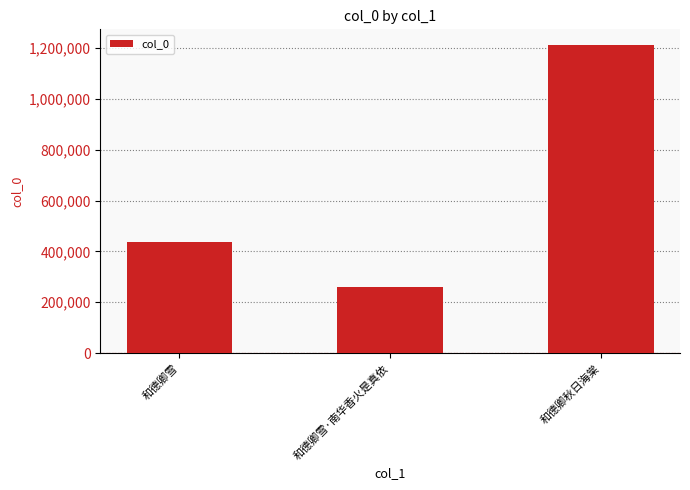

The chart shows a value of 104085 at 和德卿雪. True or false?

False